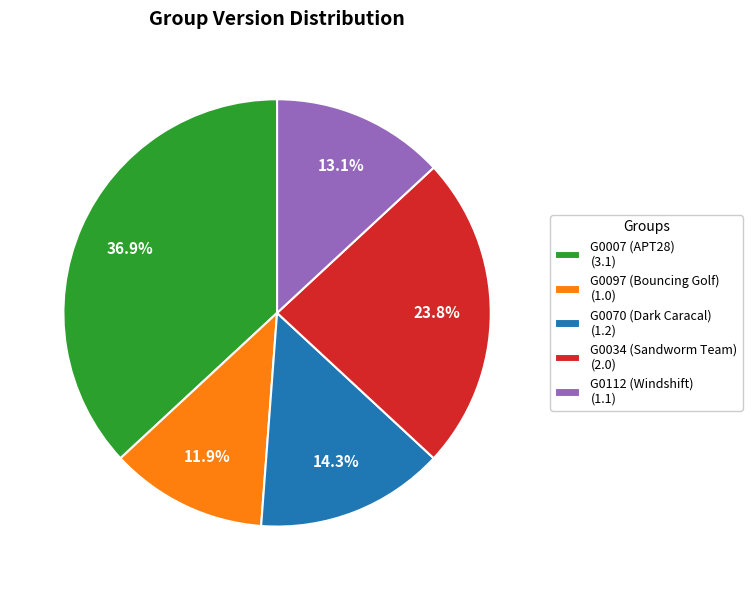

To the nearest percent, what percentage of the pie is G0097 (Bouncing Golf)?

12%